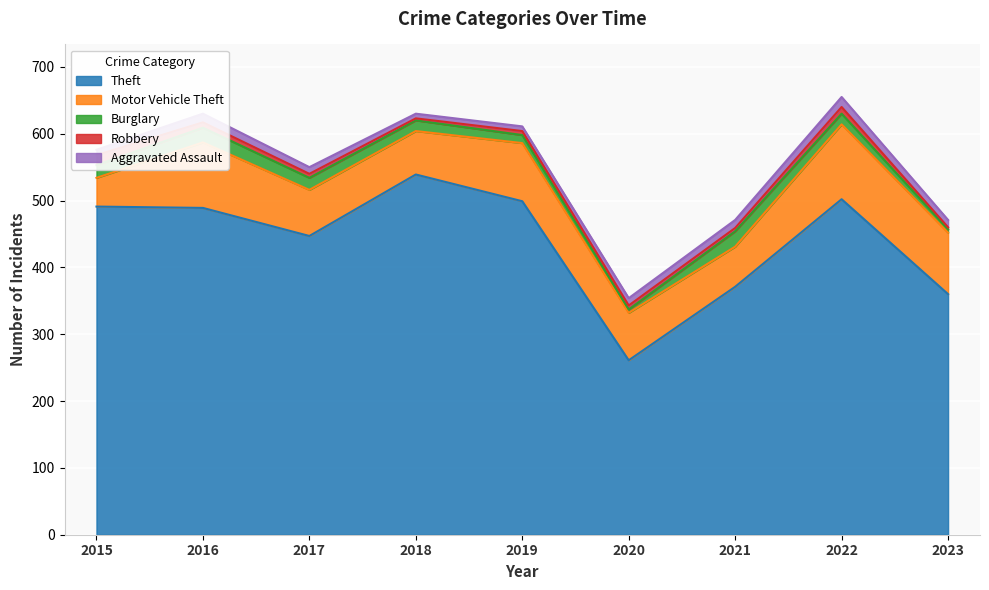

At which category does the chart reach its minimum across all series?

2018